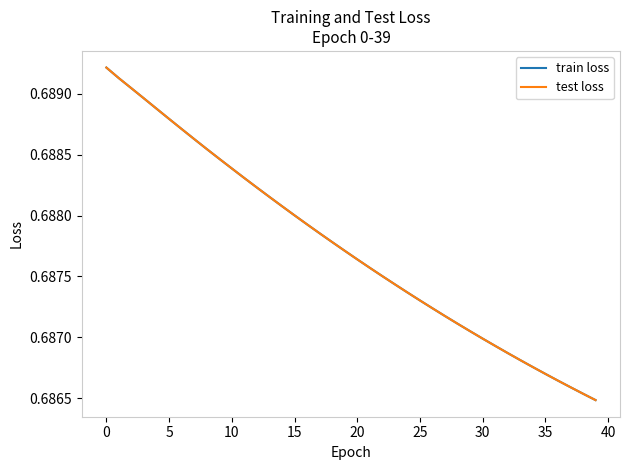

True or false: train loss and test loss intersect in this chart.

False